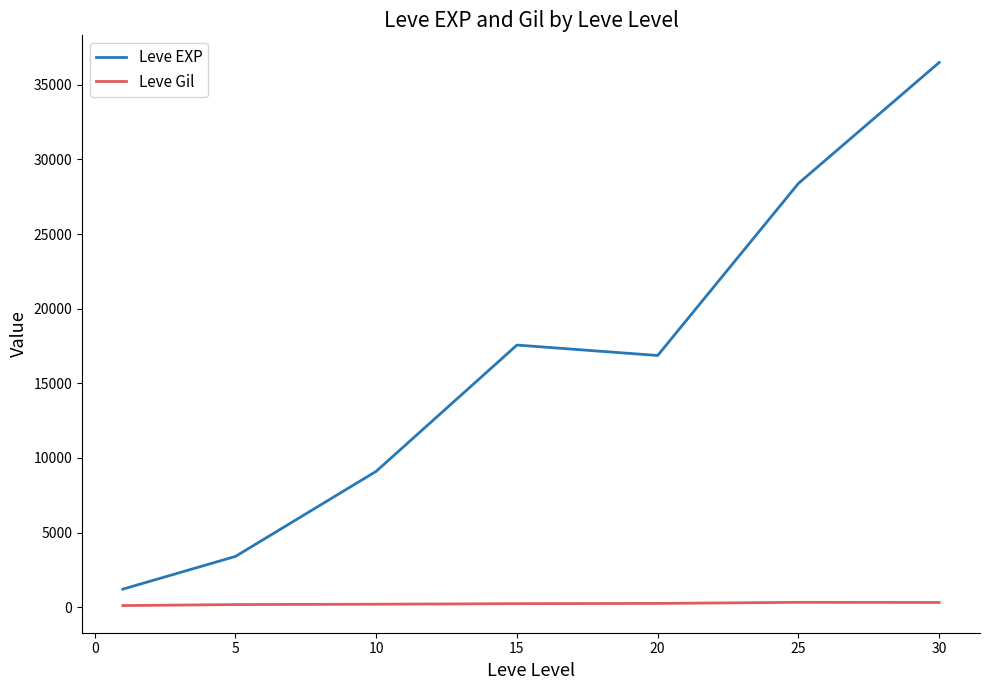

What is the average value of the Leve Gil series?

235.0